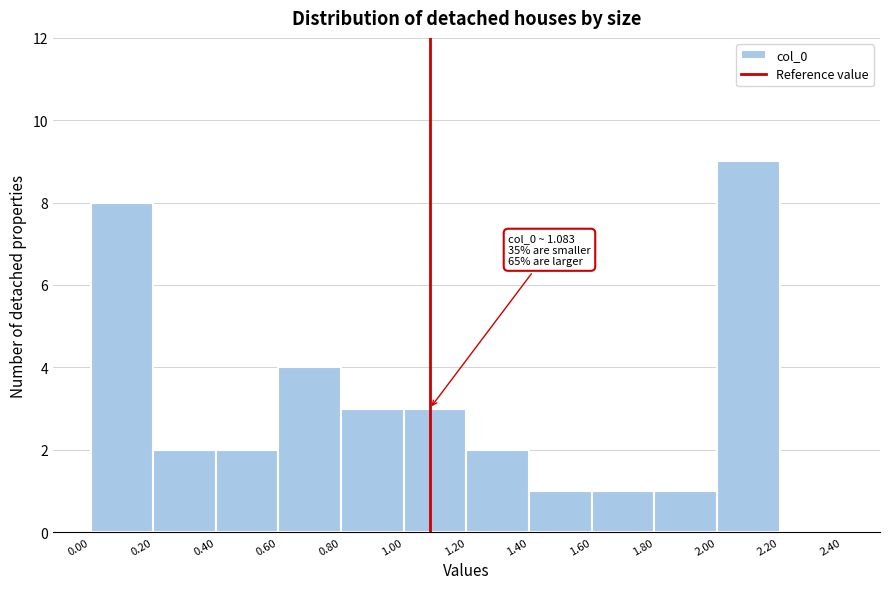

Which range on the x-axis has the tallest bar?

2.00 to 2.20